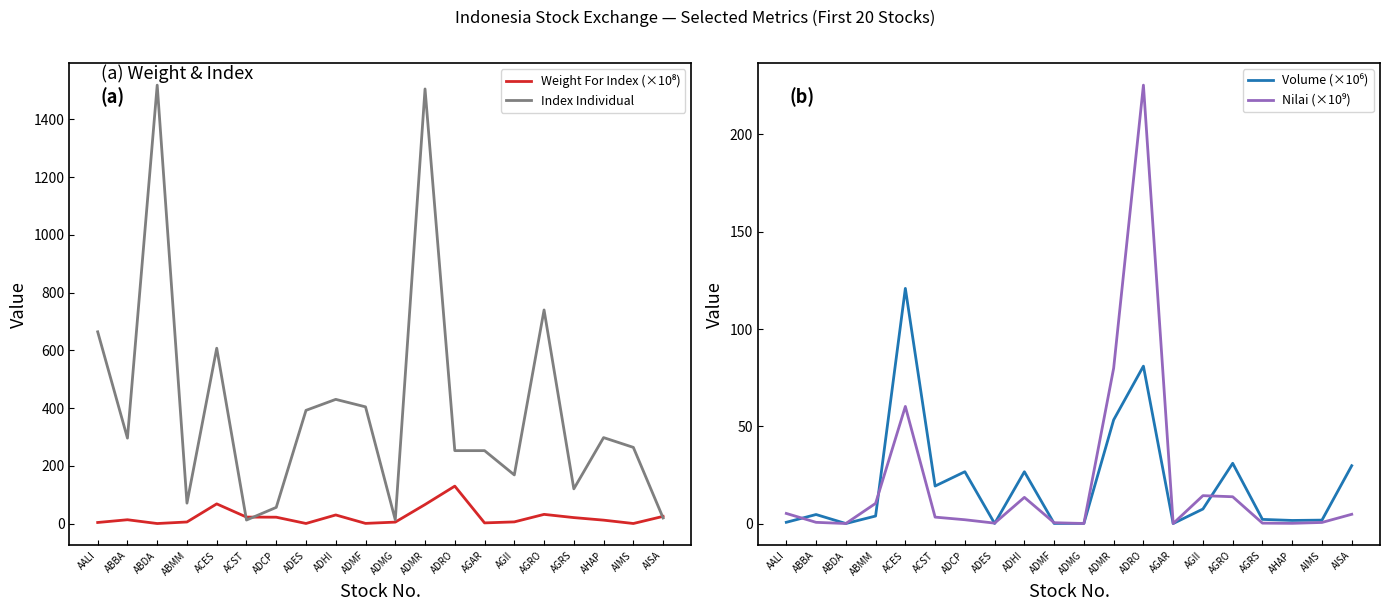

Reading left to right, list all the values displayed in this chart.

Weight For Index (×10⁸): 3.9	13.4	0.3	5.7	68.3	22.6	22.2	0.5	30.0	0.8	5.2	66.1	129.8	2.5	6.0	32.0	20.8	12.0	0.4	25.1
Index Individual: 664.1	296.0	1518.2	70.9	607.3	12.4	56.2	392.2	430.2	404.3	13.1	1505.0	252.7	252.7	168.6	739.8	120.3	297.8	264.0	19.6
Volume (×10⁶): 0.6	4.6	0.0	3.9	120.9	19.3	26.6	0.0	26.6	0.0	0.1	53.3	80.9	0.0	7.5	31.0	2.1	1.6	1.8	29.7
Nilai (×10⁹): 5.2	0.6	0.0	10.4	60.2	3.3	1.9	0.2	13.4	0.4	0.0	79.9	225.4	0.0	14.3	13.8	0.2	0.1	0.6	4.8